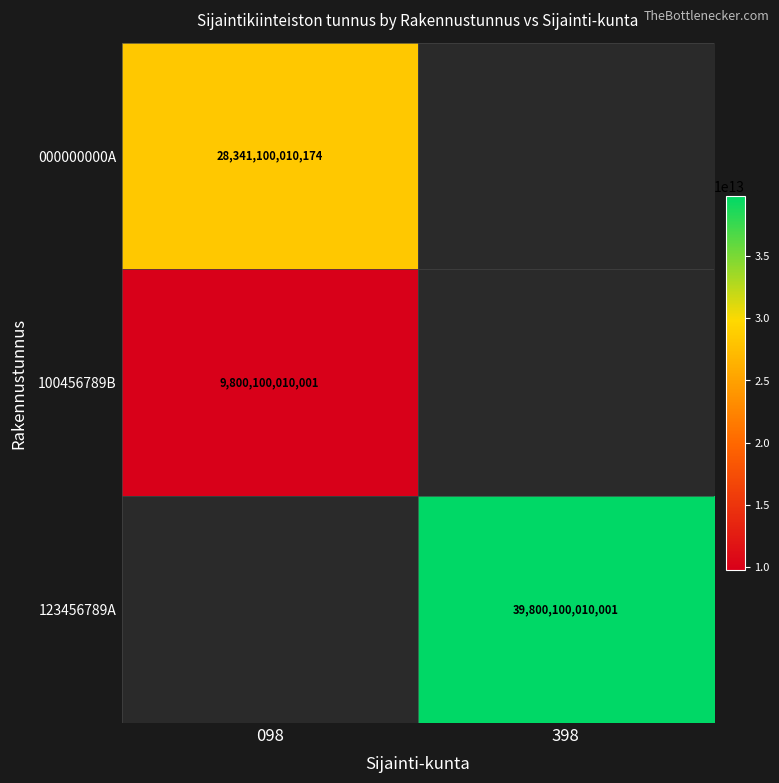

Is it true that 100456789B equals 4671196990851 at 098?

False